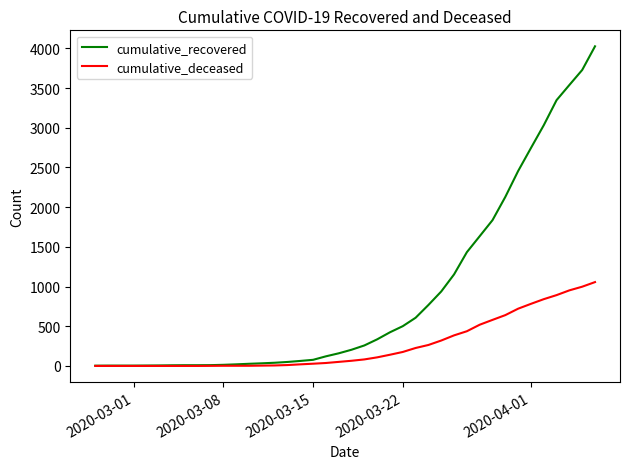

Which series has the largest range (max minus min)?

cumulative_recovered